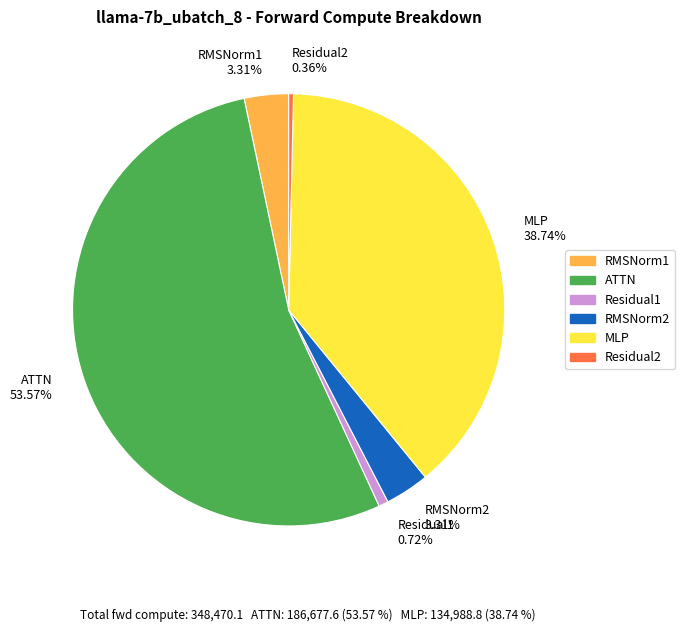

What is the largest slice in the pie chart?

ATTN